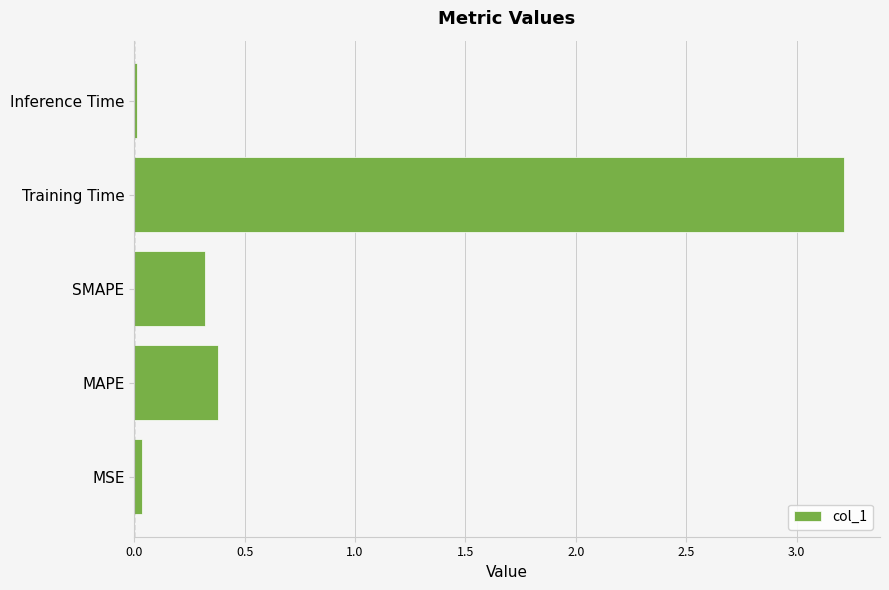

What is the change in value from MAPE to Training Time?

+2.8